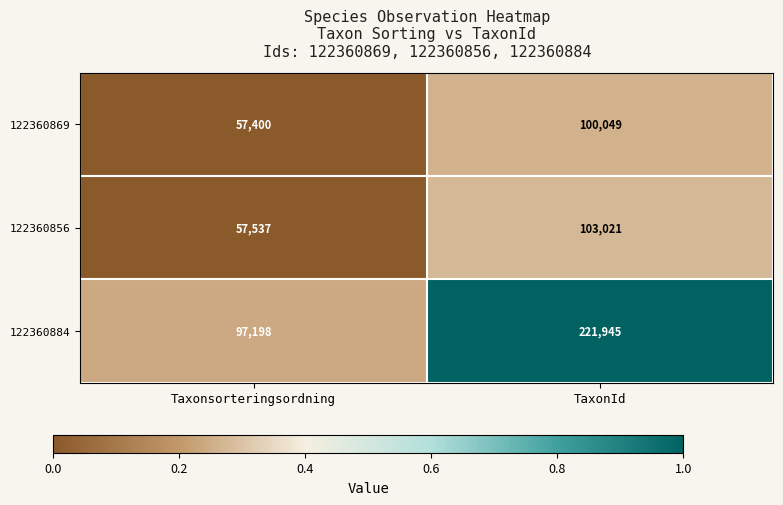

The 122360869 series shows 140860 at TaxonId. True or false?

False